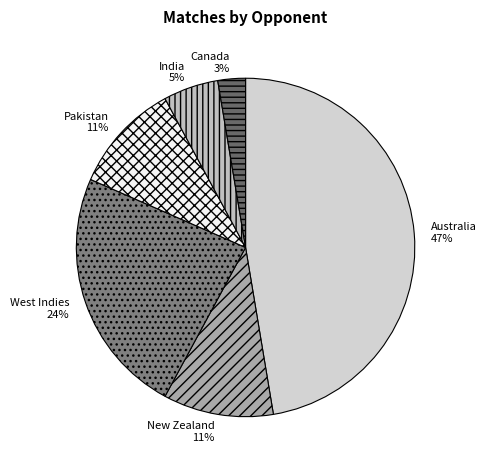

How many slices are in this pie chart?

6